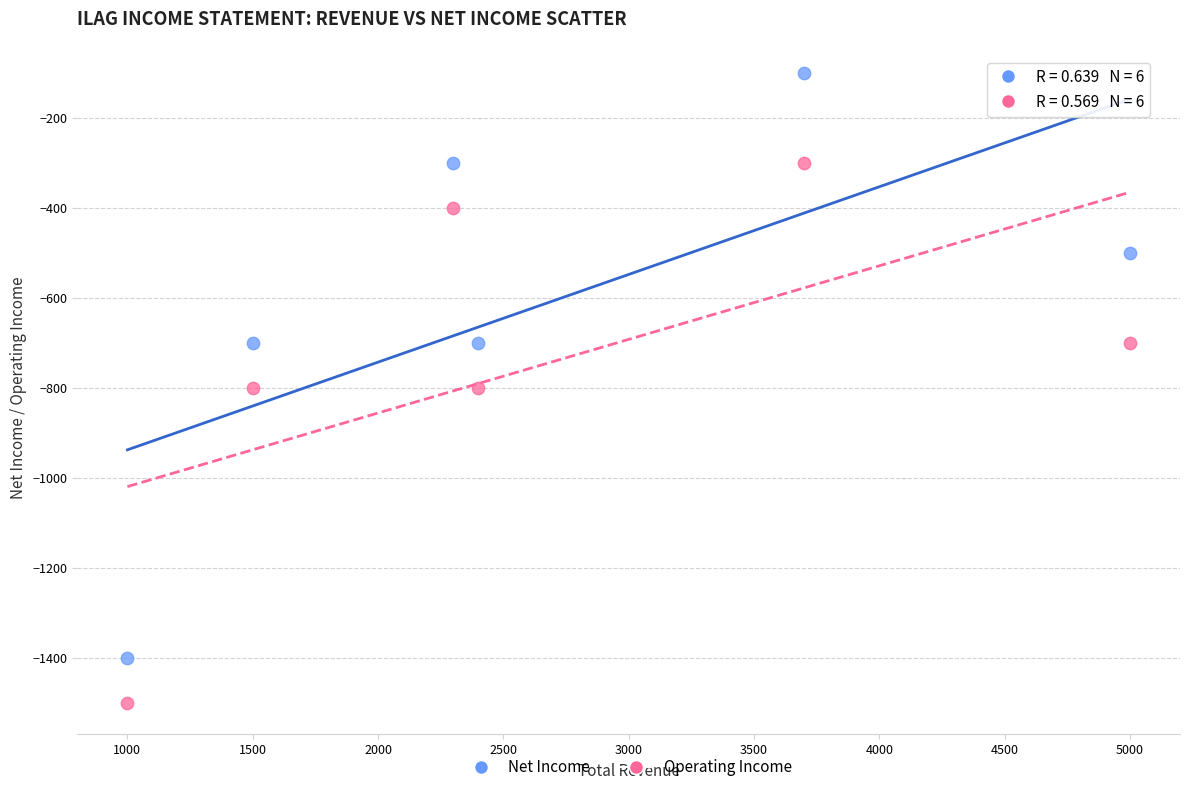

Which series has the largest Y range (max minus min)?

Net Income